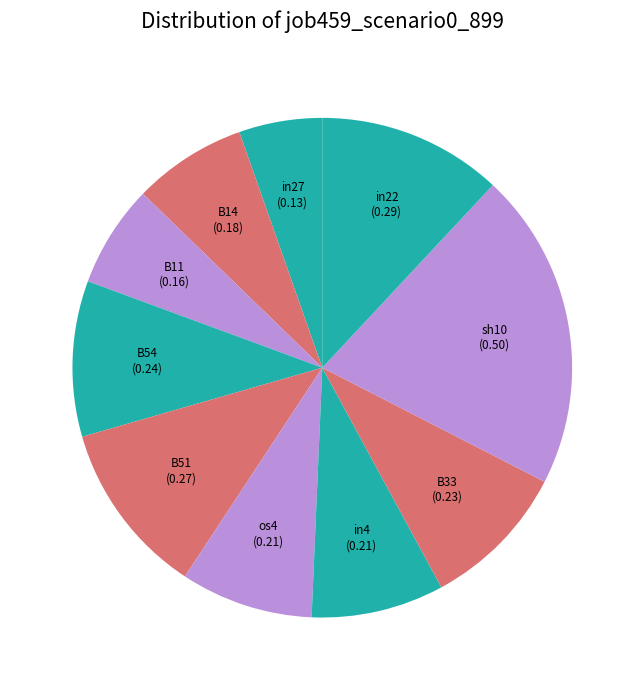

Combined, do in27 and B33 account for over 50%?

No